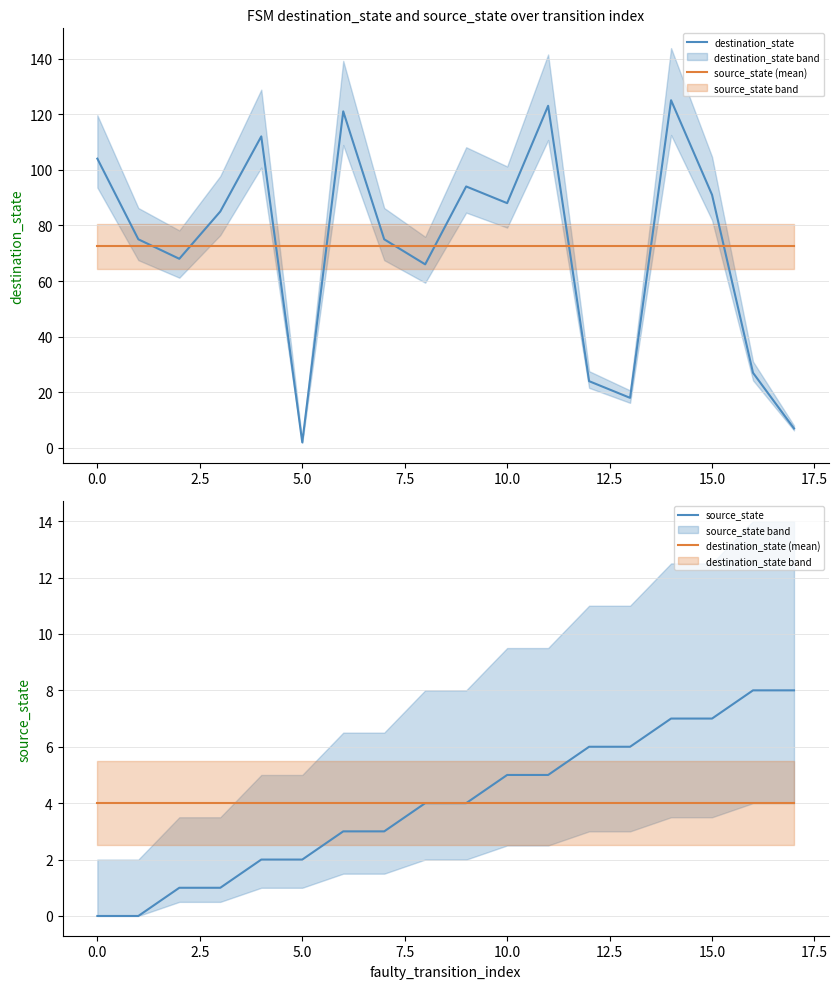

Rank the series by their maximum value, from highest to lowest.

destination_state, source_state (mean), source_state, destination_state (mean)